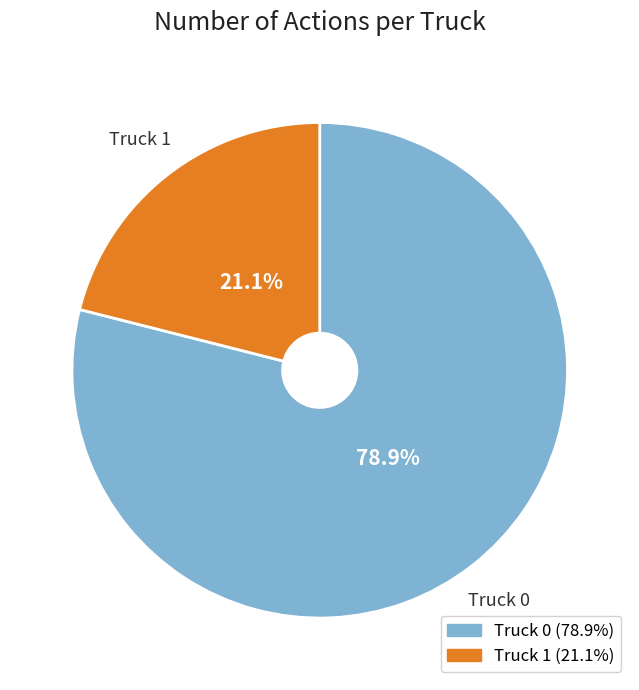

Which slice is the largest?

Truck 0